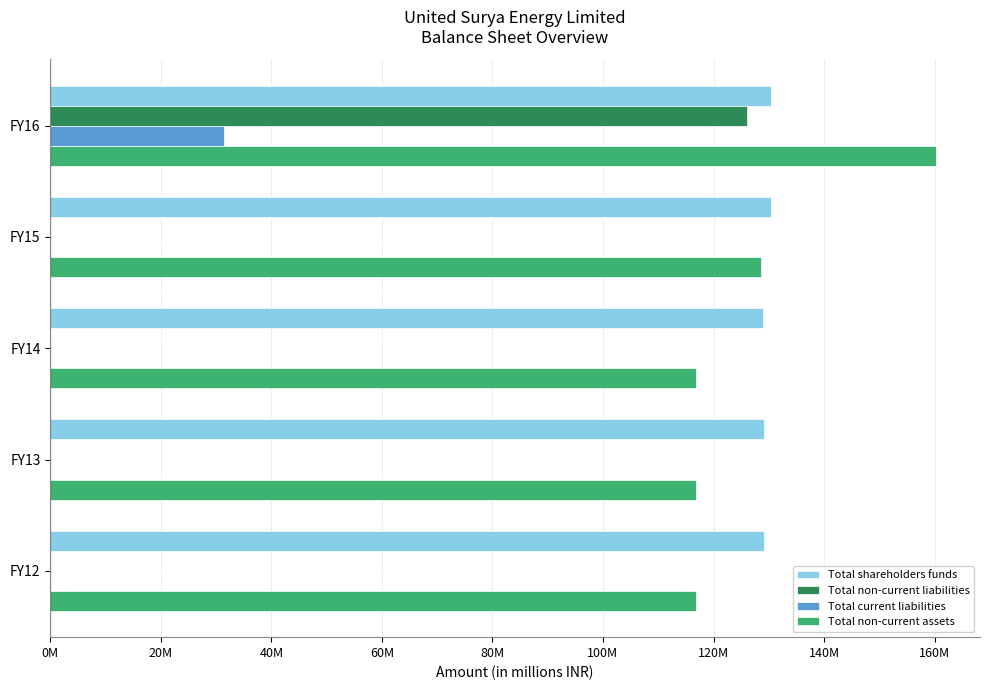

What are all the series names shown in the legend?

Total shareholders funds, Total non-current liabilities, Total current liabilities, Total non-current assets